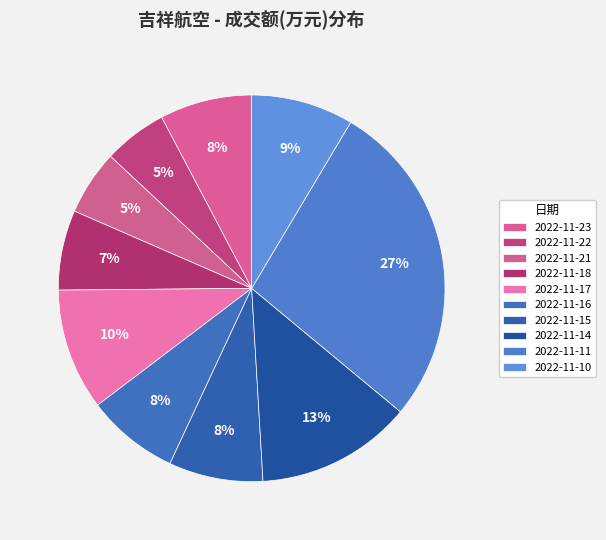

Does any single category account for the majority?

No